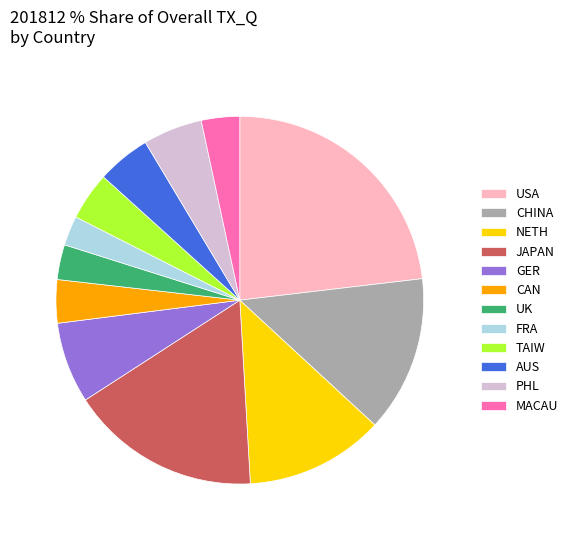

Does AUS account for over 50% of the chart?

No